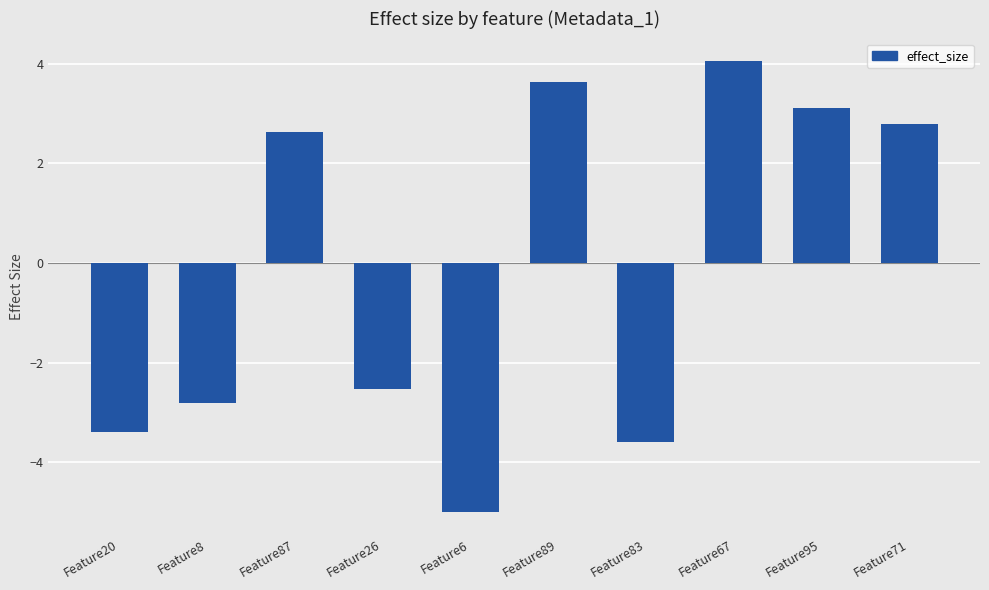

List the labels in order of value, largest first.

Feature67, Feature89, Feature95, Feature71, Feature87, Feature26, Feature8, Feature20, Feature83, Feature6